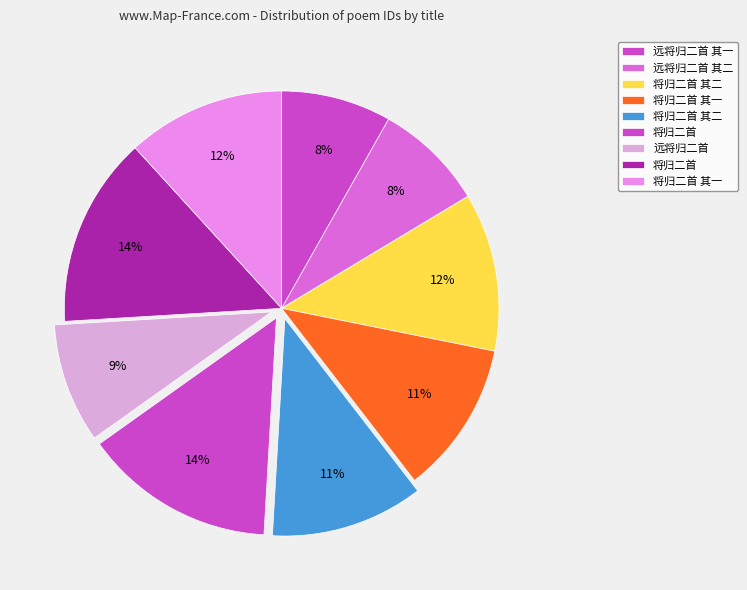

How many segments does this pie chart have?

9